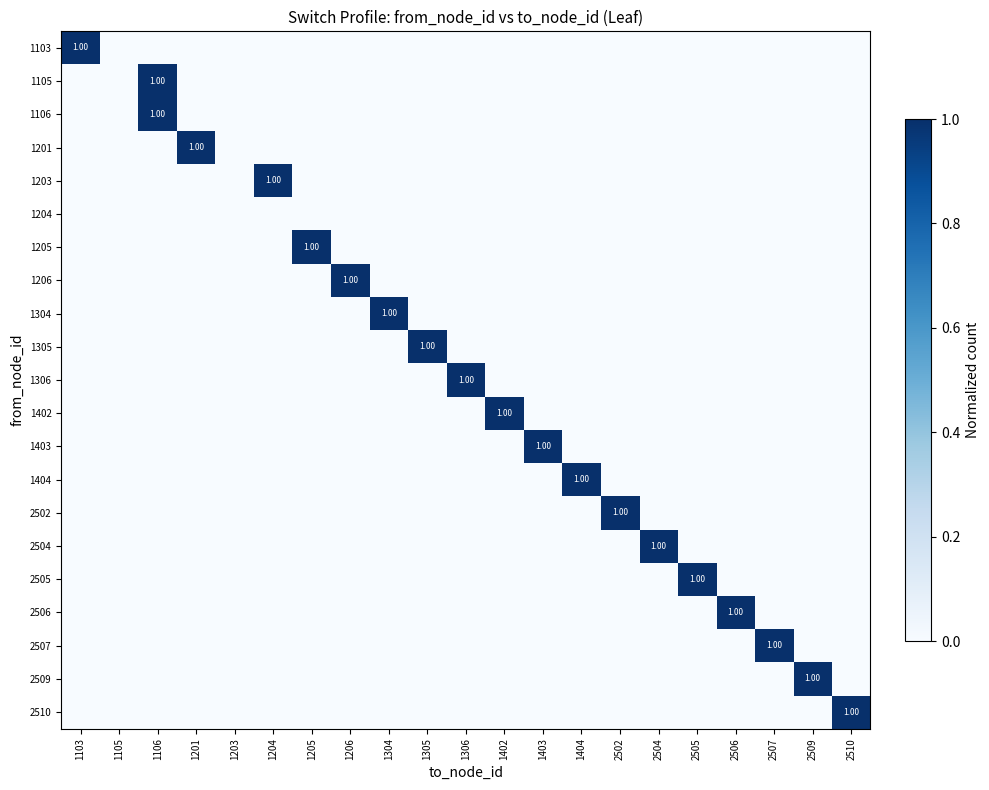

How many distinct data groups are displayed?

21